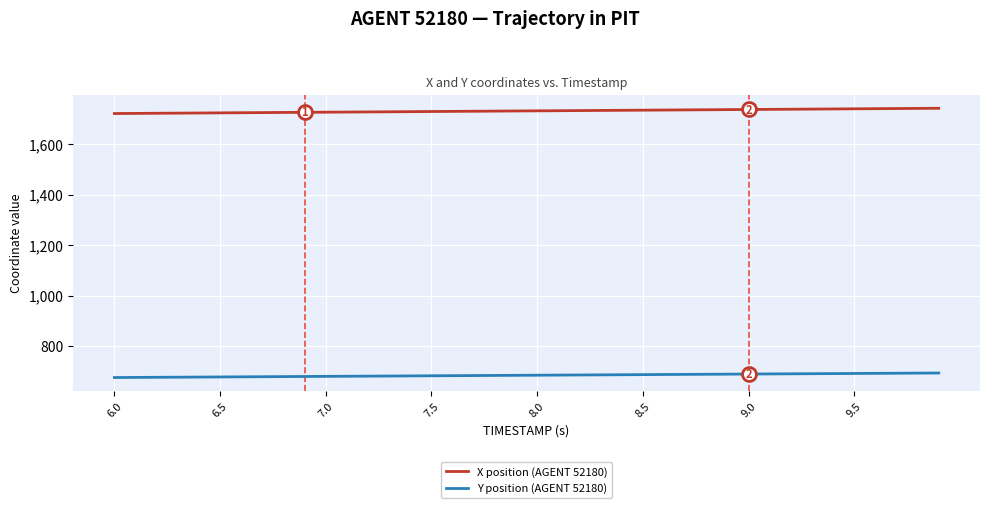

Which series has the largest total across all categories?

X position (AGENT 52180)